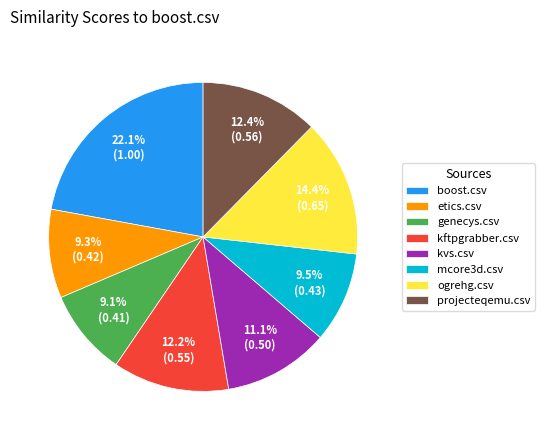

The mcore3d.csv slice represents 24% of the pie. True or false?

False